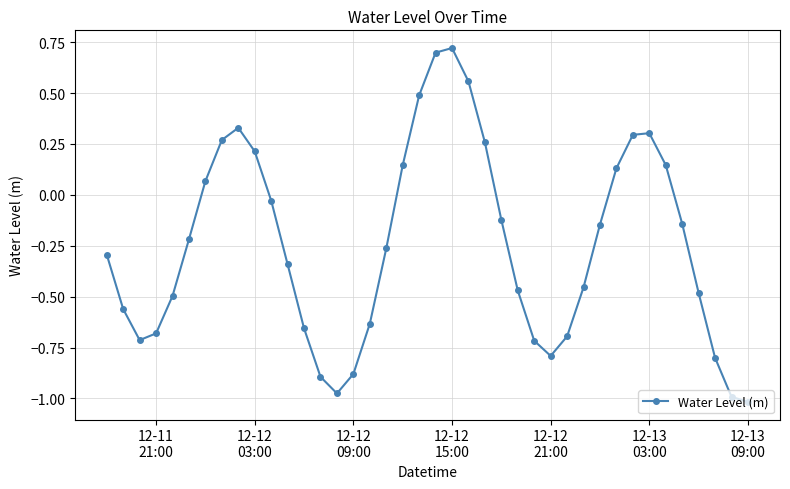

True or false: there are more than 0 points higher than both neighbors.

True